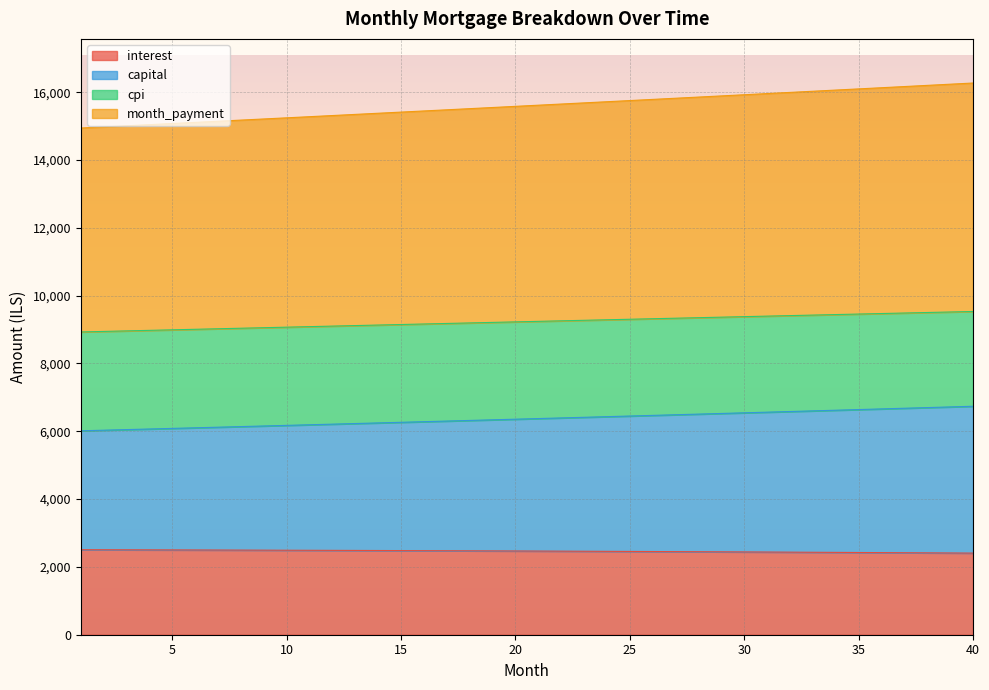

What is the highest value of the interest series?

2507.3